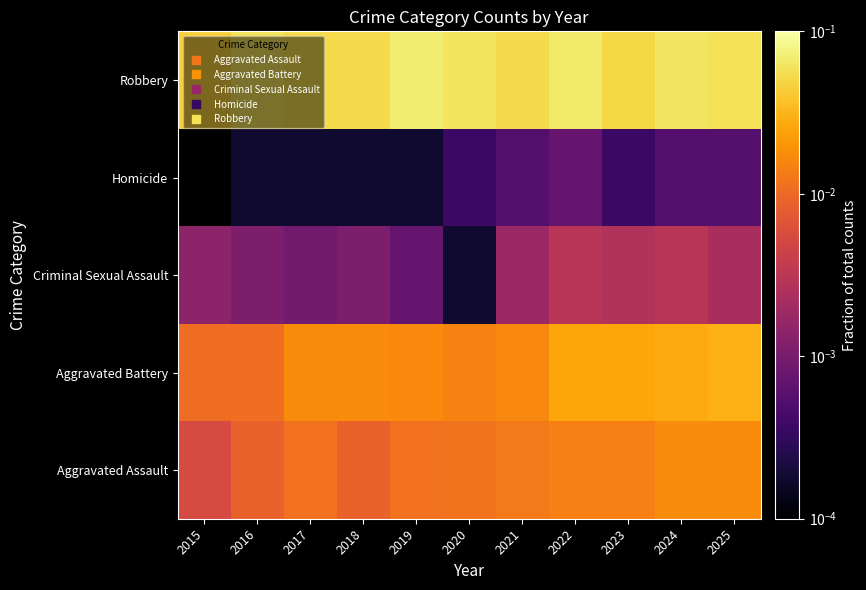

Which has a higher value, 2024 or 2025?

2025